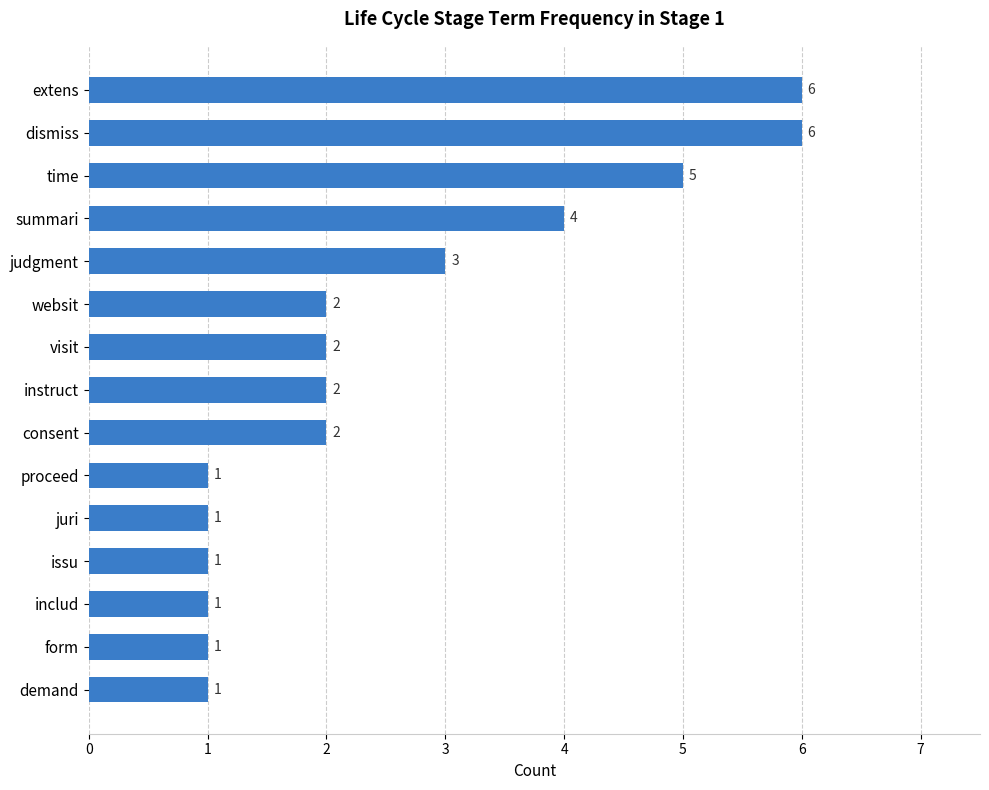

How many values are below 2?

6